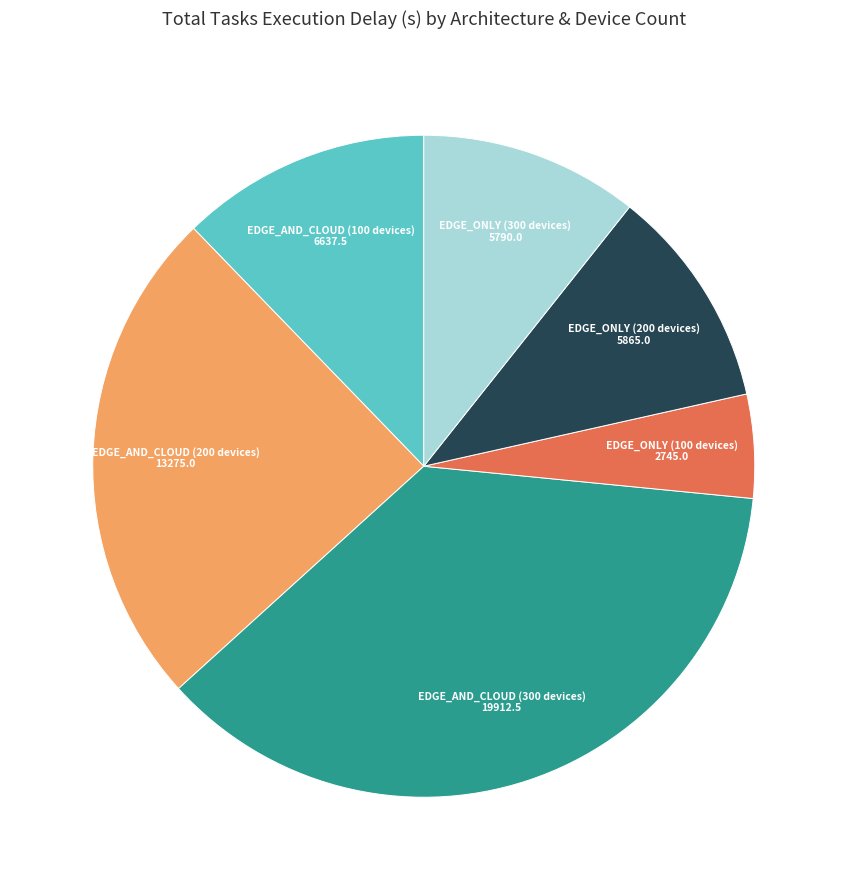

Does any single category account for the majority?

No